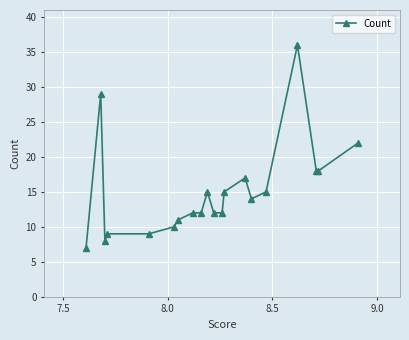

True or false: the data has more than 1 interior local peaks.

True